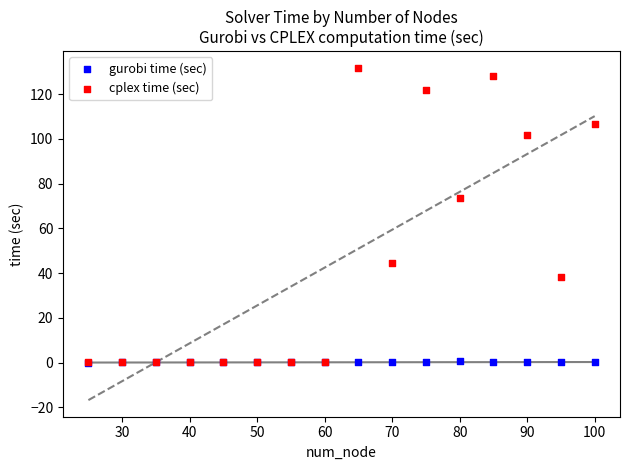

What are all the series names shown in the legend?

gurobi time (sec), cplex time (sec)